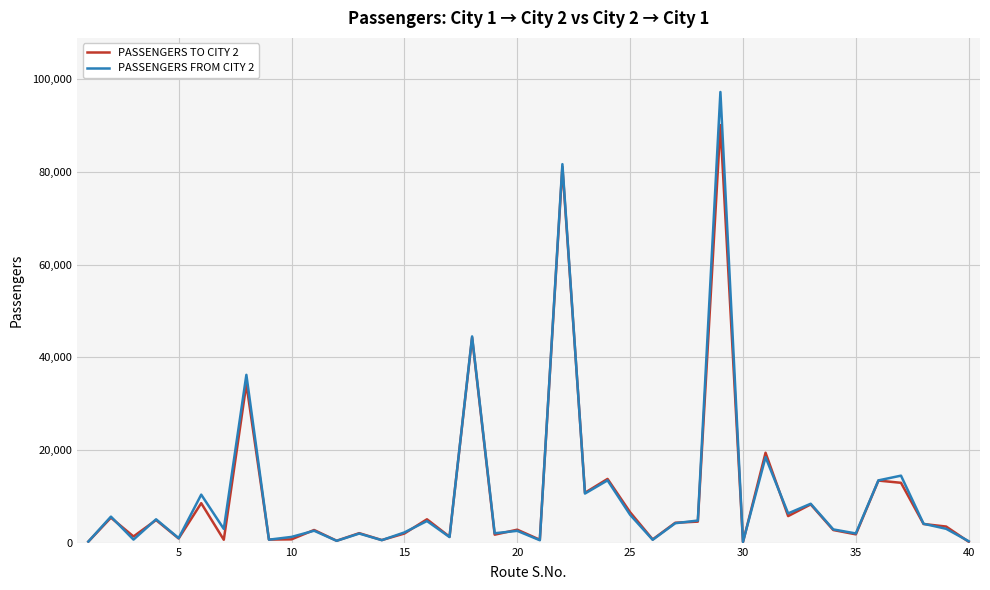

List the series in order of their peak value, lowest first.

PASSENGERS TO CITY 2, PASSENGERS FROM CITY 2